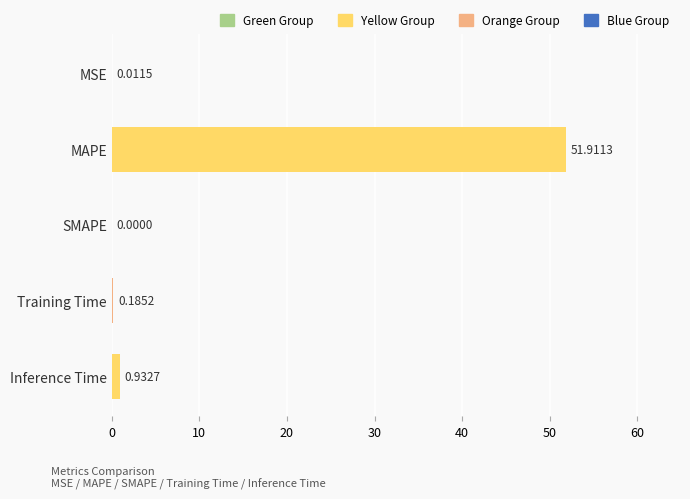

What is the sum of all values?

53.0